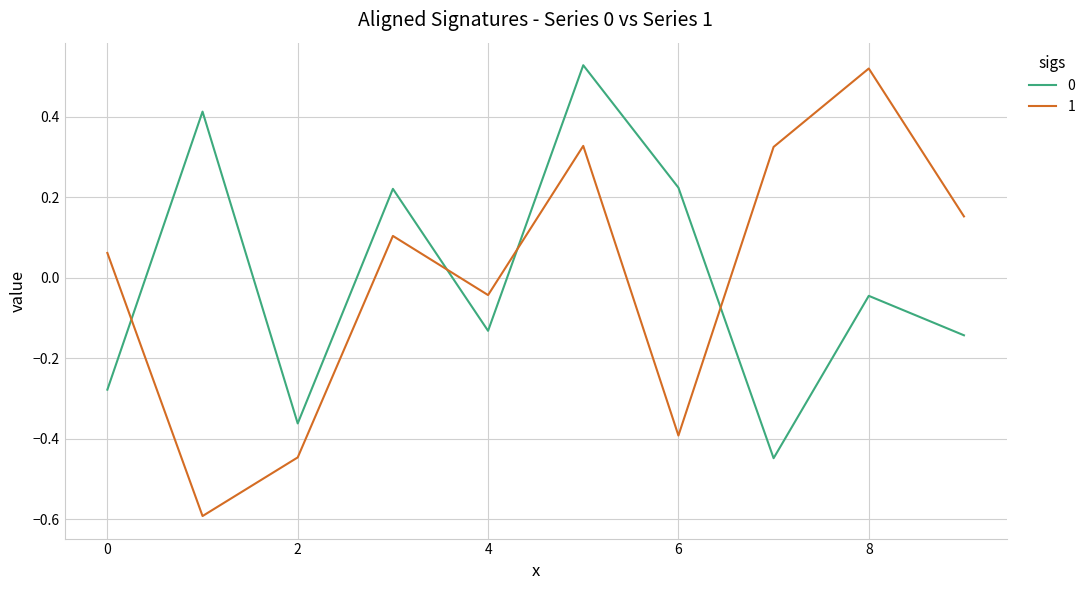

What is the lowest value of the 1 series?

-0.6